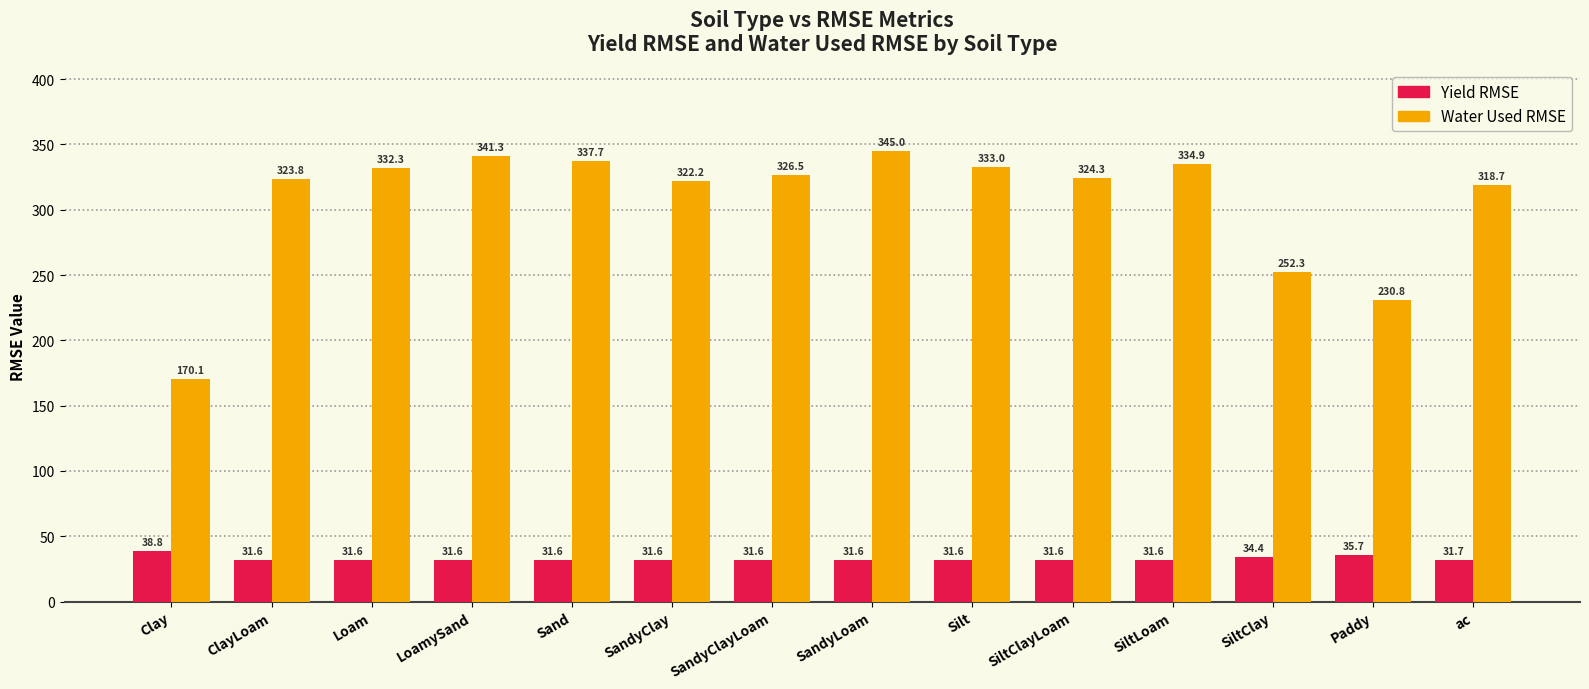

How many bars are there in each group?

2